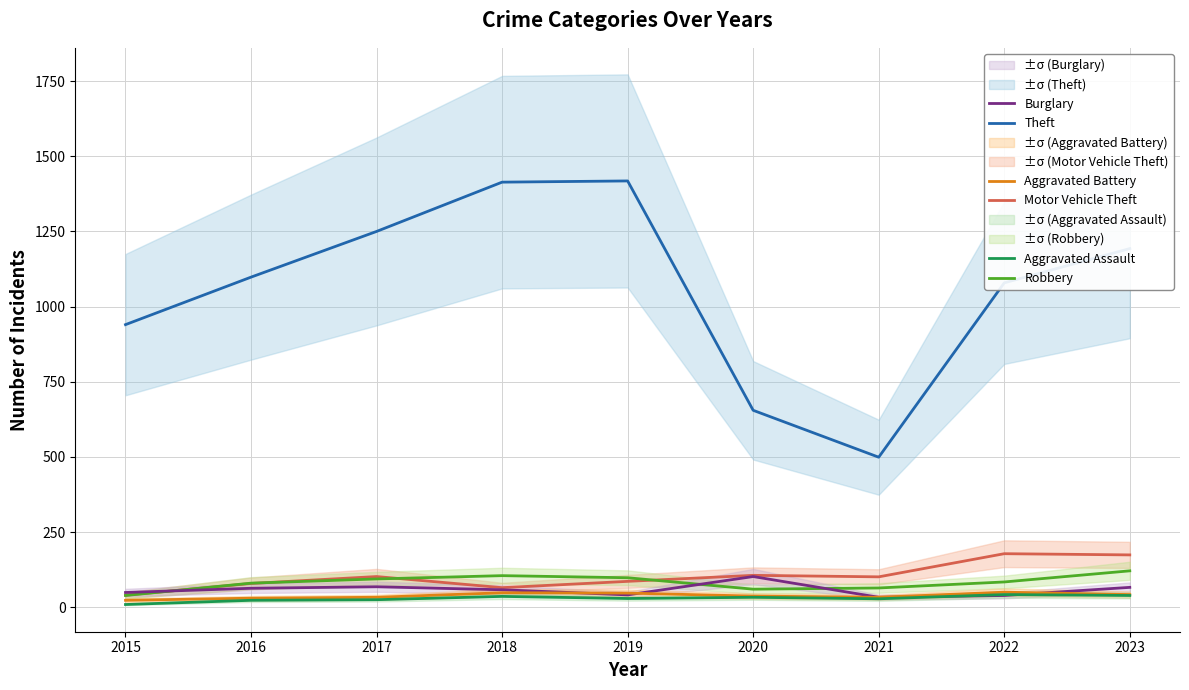

Does the chart have visible grid lines?

Yes